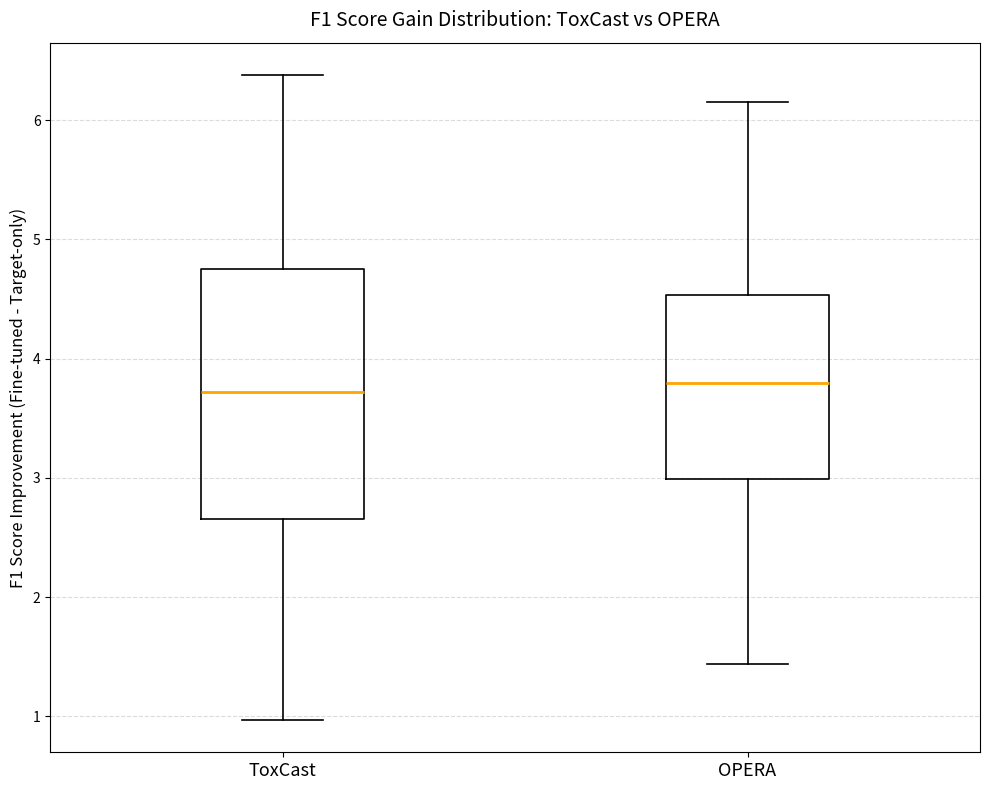

Reading left to right, transcribe this box plot: for each box, give where its median line is, the range the box spans, and where its two whiskers end, as read against the y-axis. The values are not printed on the chart, so give them approximately, as read against the axis.

ToxCast: median 3.7, box 2.7 to 4.8, whiskers 1.0 to 6.4
OPERA: median 3.8, box 3.0 to 4.5, whiskers 1.4 to 6.2